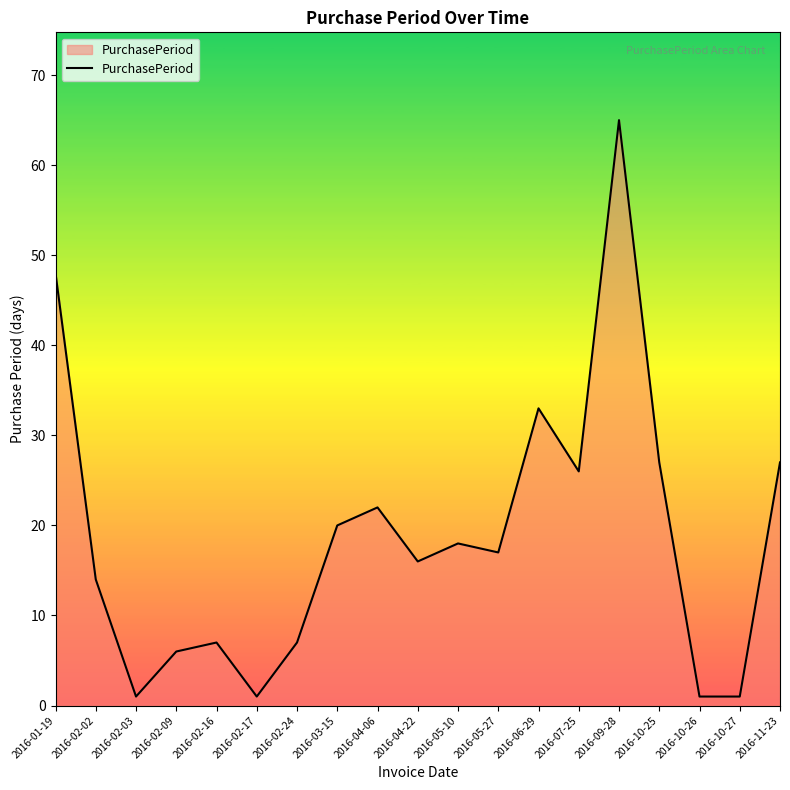

Reading left to right, list all the values displayed in this chart.

2016-01-19=48	2016-02-02=14	2016-02-03=1	2016-02-09=6	2016-02-16=7	2016-02-17=1	2016-02-24=7	2016-03-15=20	2016-04-06=22	2016-04-22=16	2016-05-10=18	2016-05-27=17	2016-06-29=33	2016-07-25=26	2016-09-28=65	2016-10-25=27	2016-10-26=1	2016-10-27=1	2016-11-23=27